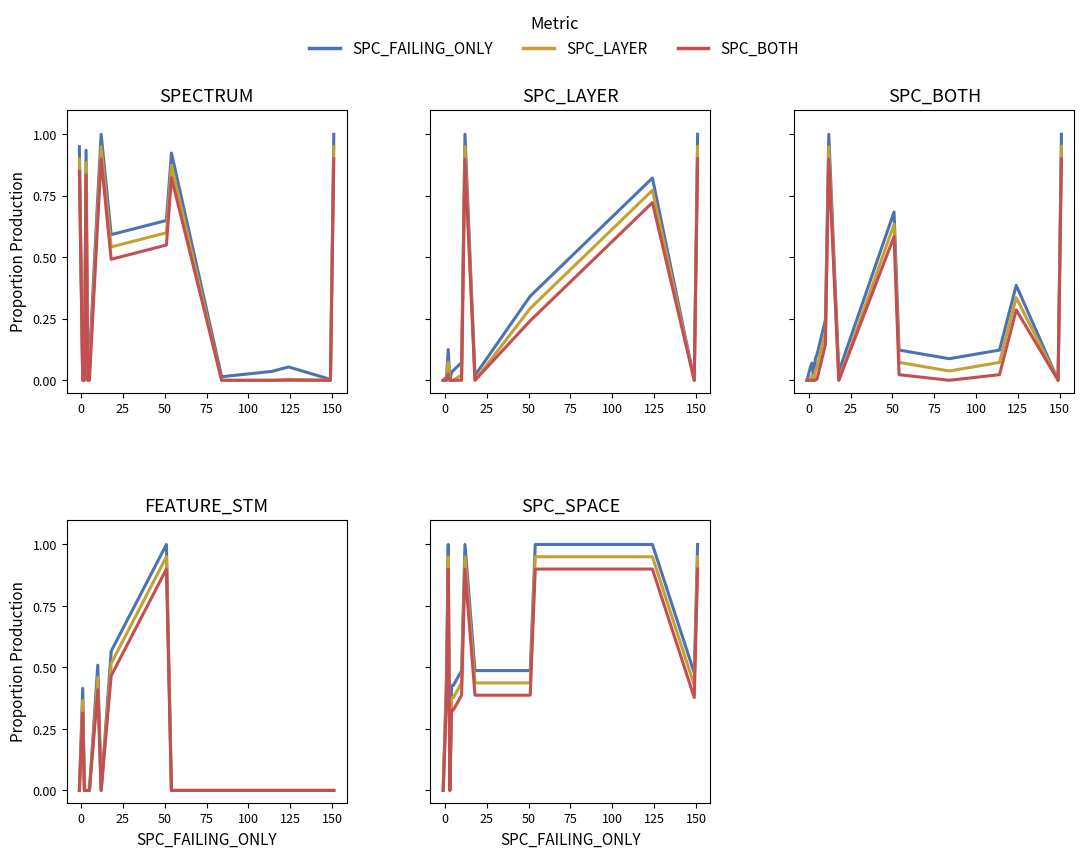

What are all the series names shown in the legend?

SPC_FAILING_ONLY, SPC_LAYER, SPC_BOTH